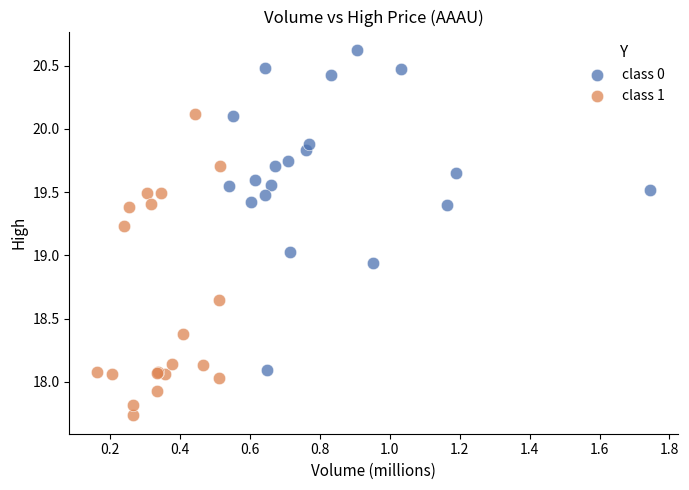

Which series contains the highest Y value?

class 0